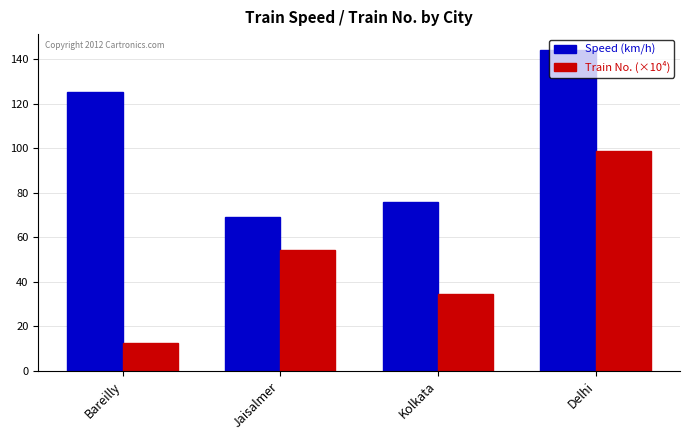

Is it true that Train No. (×10⁴) equals 98.8 at Delhi?

True